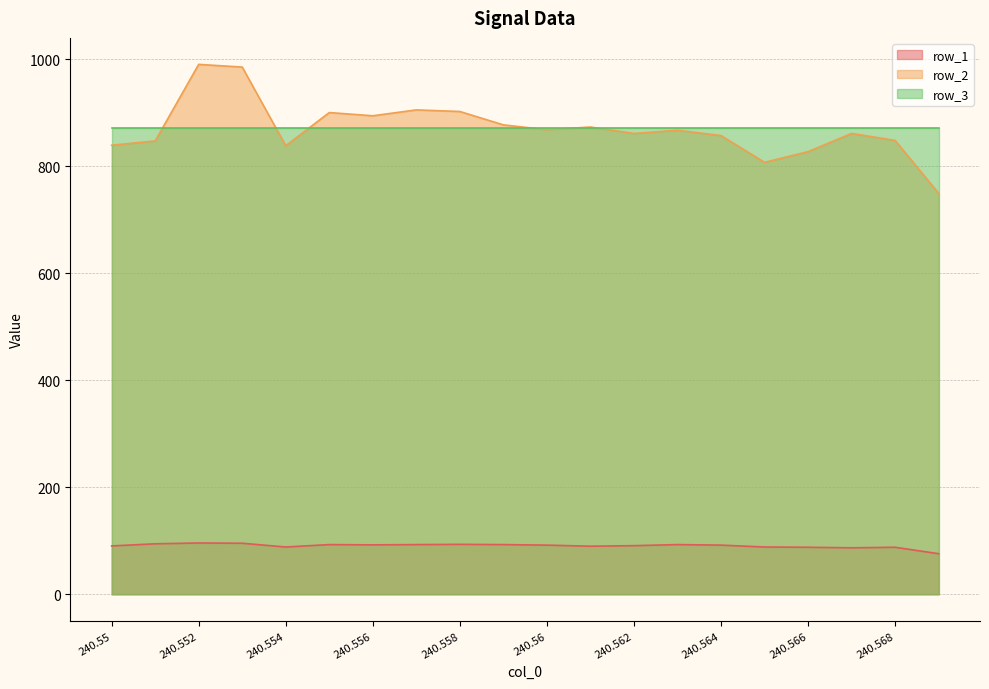

The row_1 series shows 94.5 at 240.551. True or false?

True